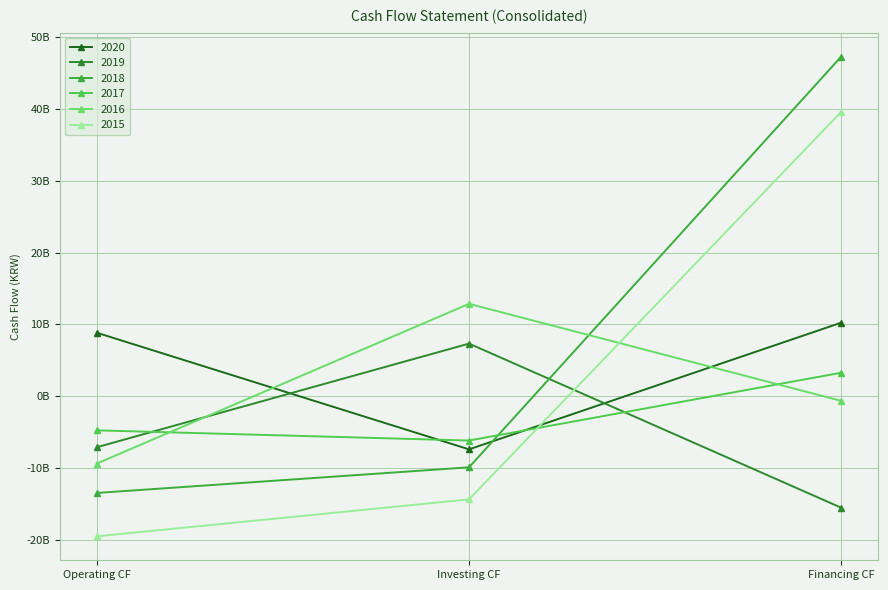

Is this an area chart (filled region under the line)?

No